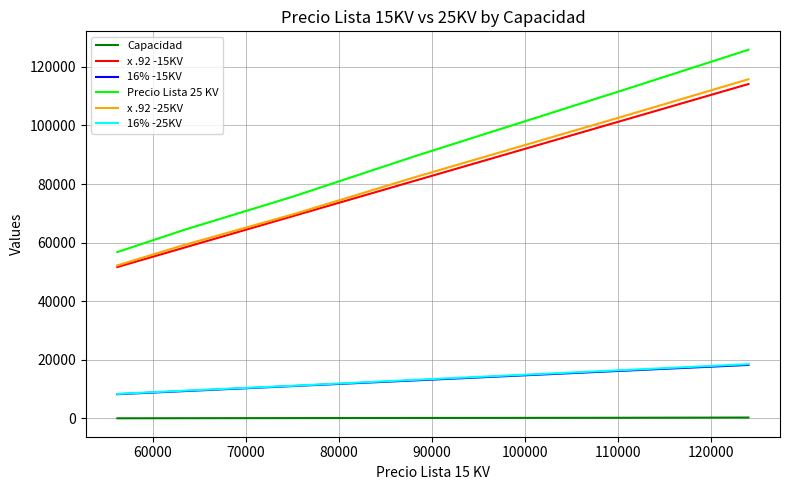

Which series has the largest range (max minus min)?

Precio Lista 25 KV